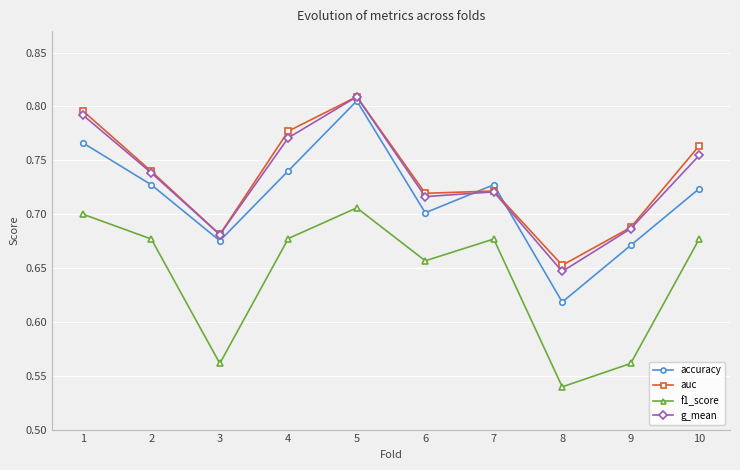

At which label does g_mean reach its peak?

5